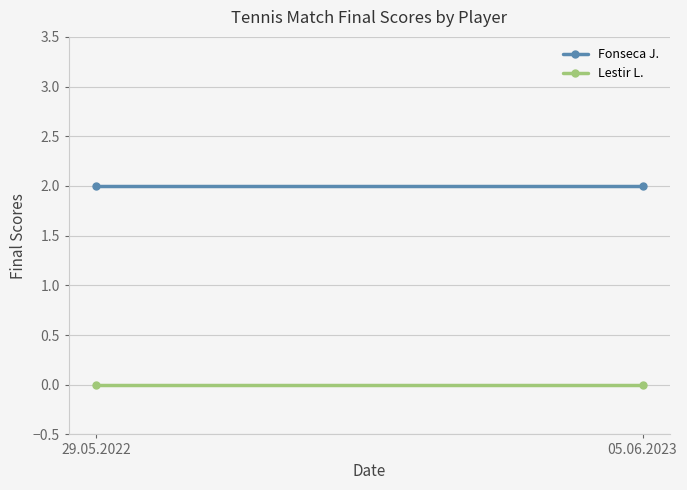

Which series has the largest range (max minus min)?

Fonseca J.